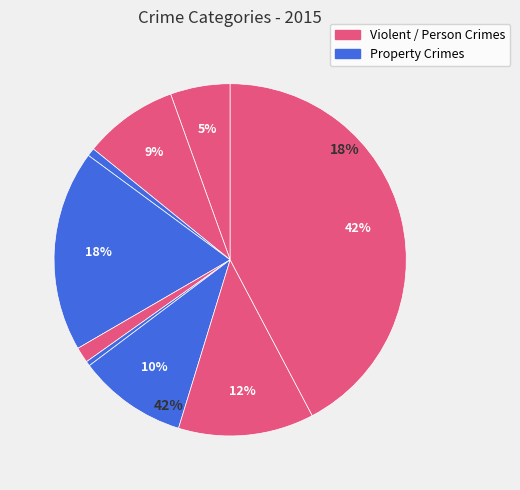

To the nearest percent, what percentage of the pie is Aggravated Battery?

9%